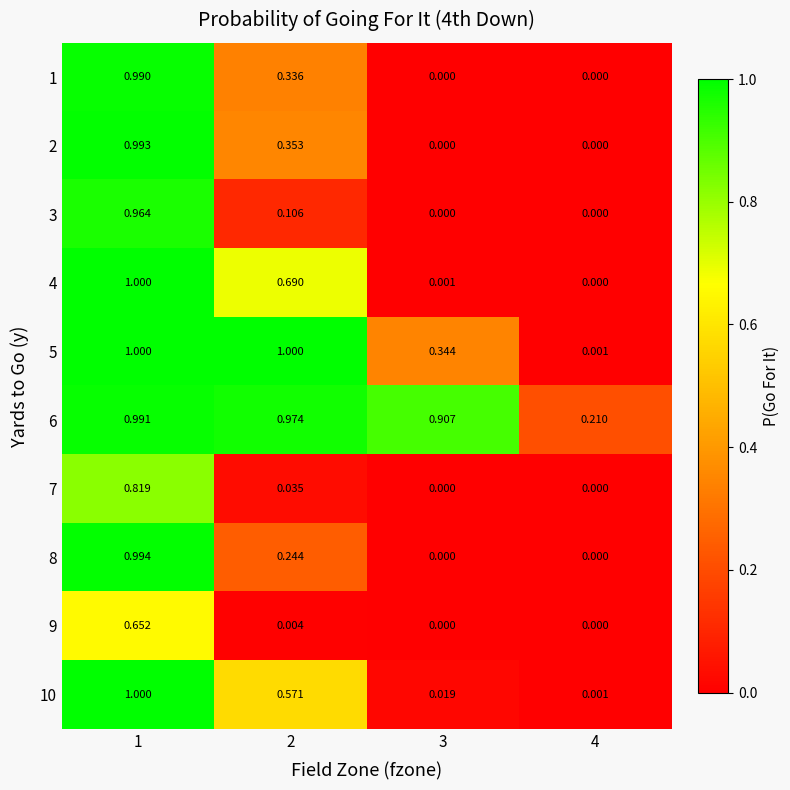

Is the value of 5 at 1 greater than the value of 8 at 3?

Yes